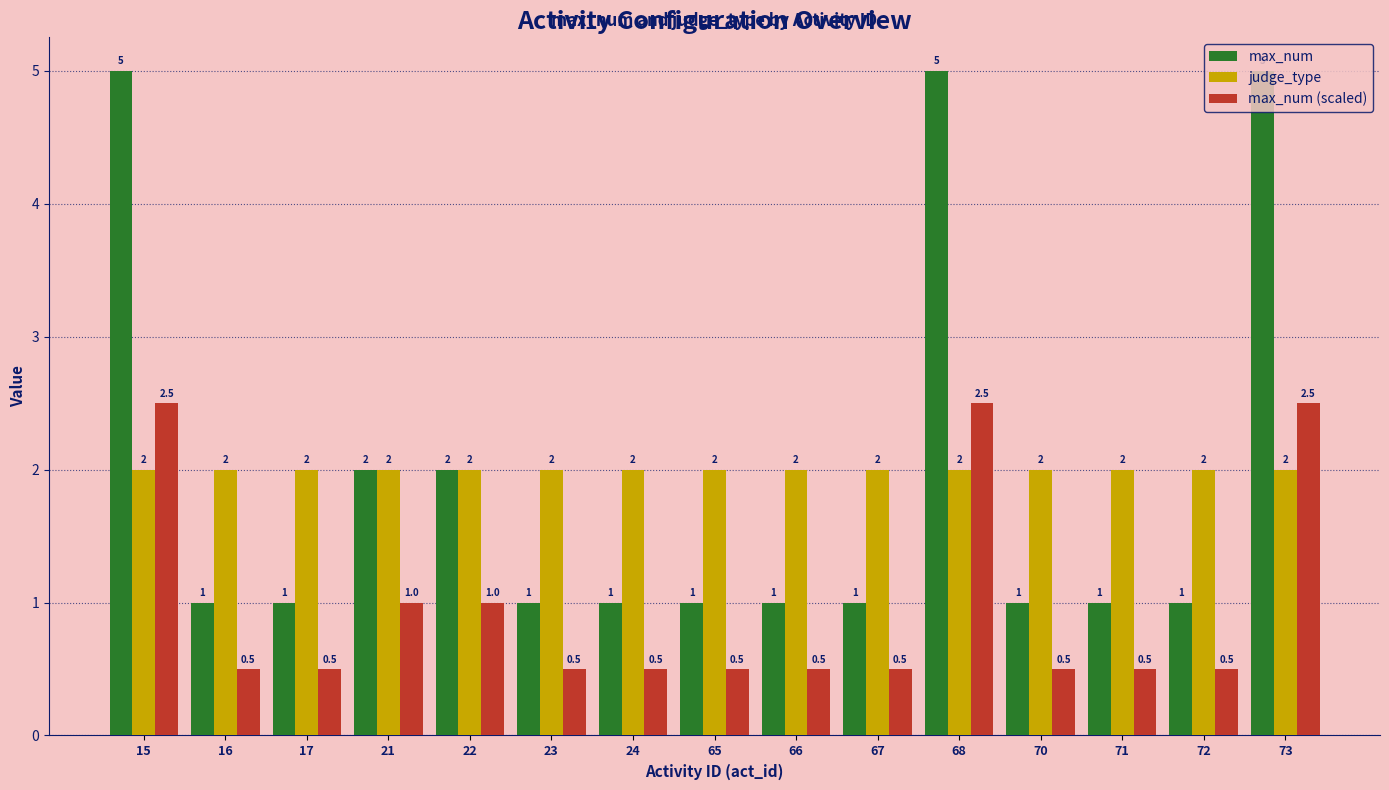

Which series has the largest range (max minus min)?

max_num